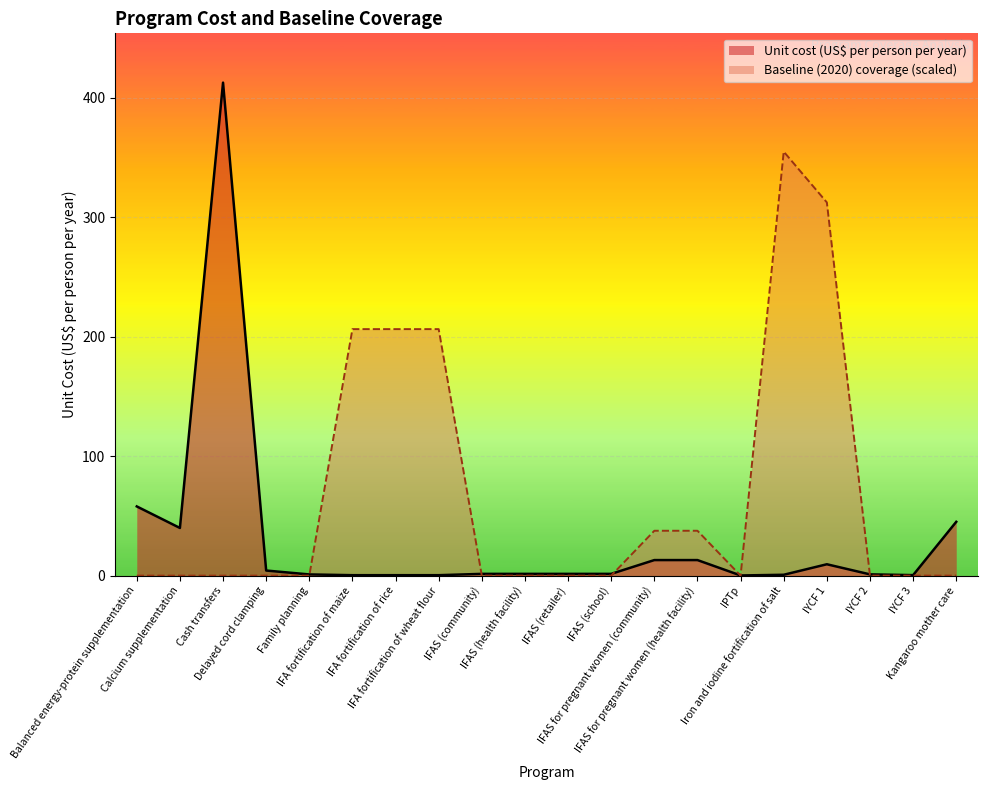

True or false: Unit cost (US$ per person per year) and Baseline (2020) coverage cross at least once.

True